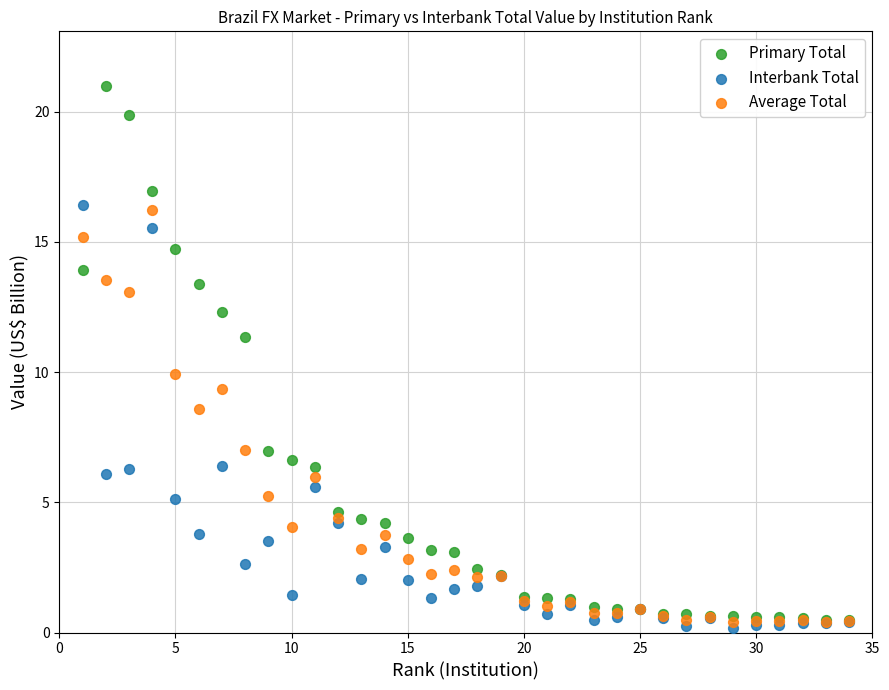

Which series has the widest spread of Y values?

Primary Total